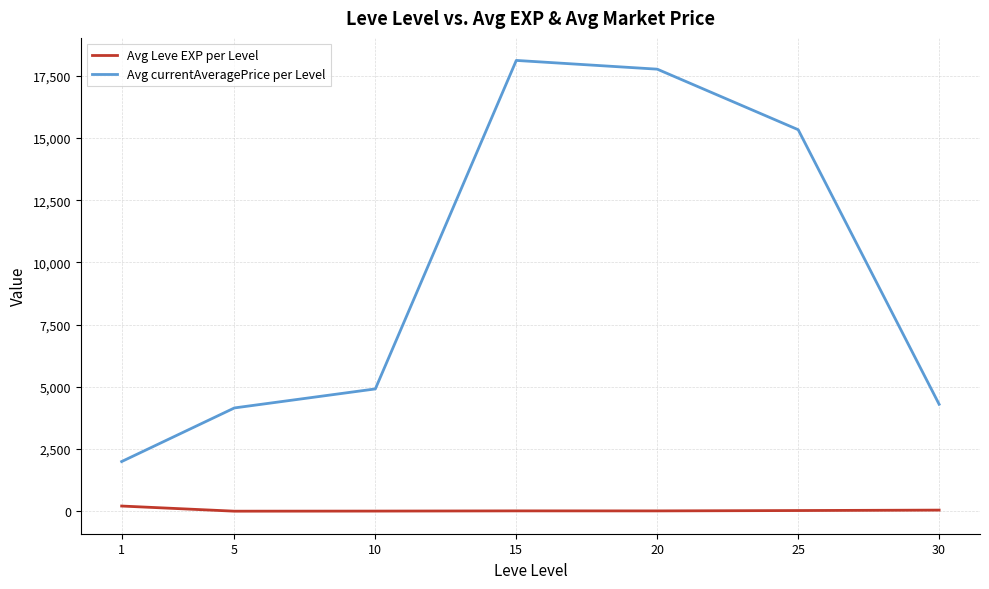

What is the difference between the maximum and minimum values in the Avg currentAveragePrice per Level series?

16123.7